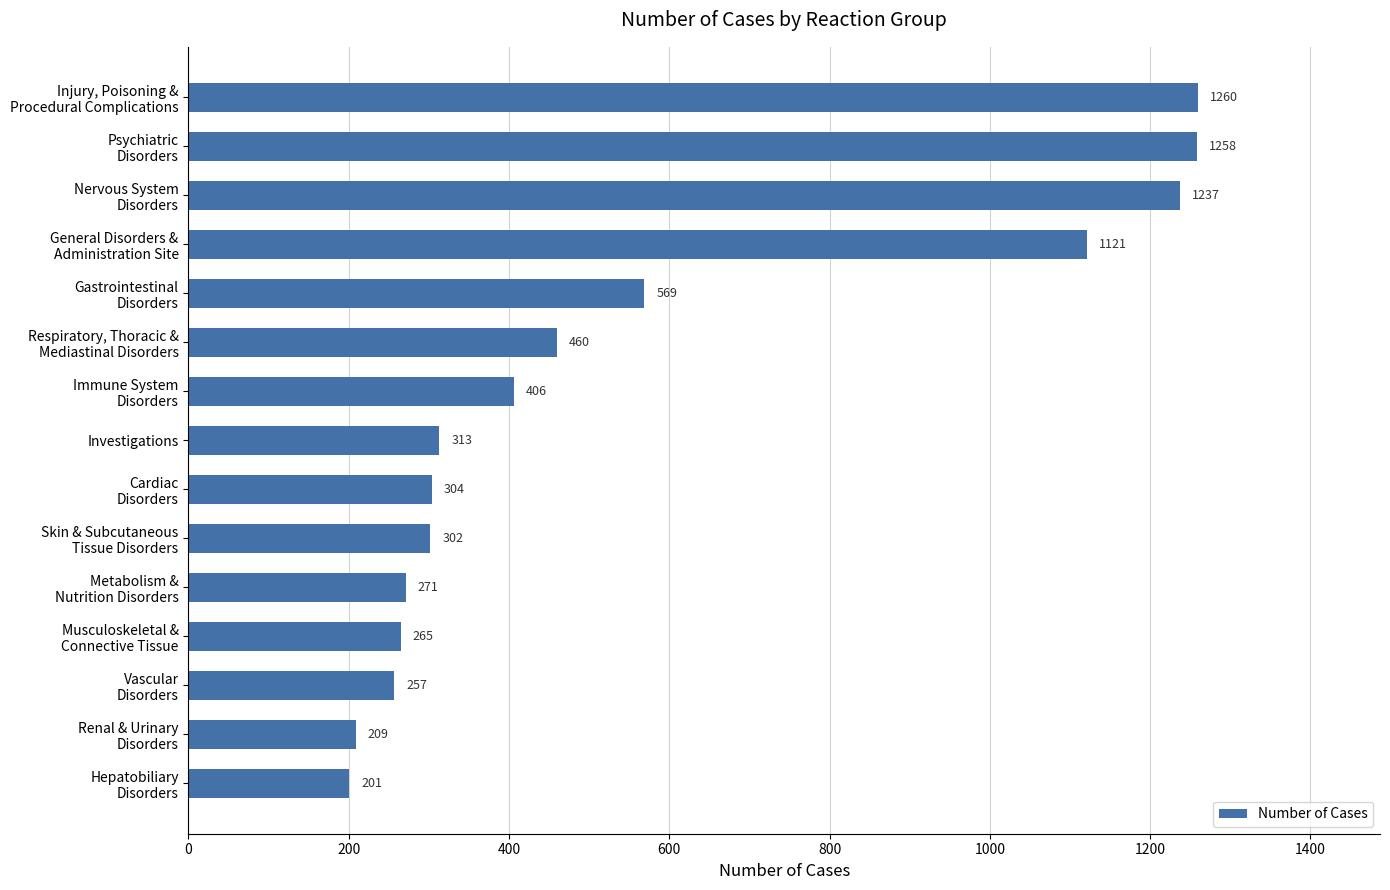

Is it true that the value at Investigations is 313?

True